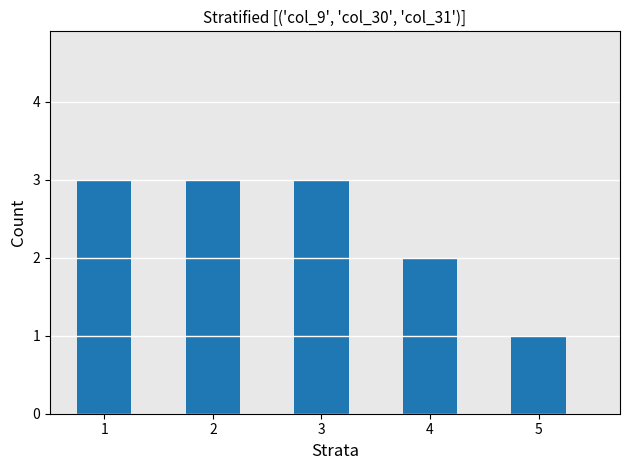

The value at 4 is 1. True or false?

False